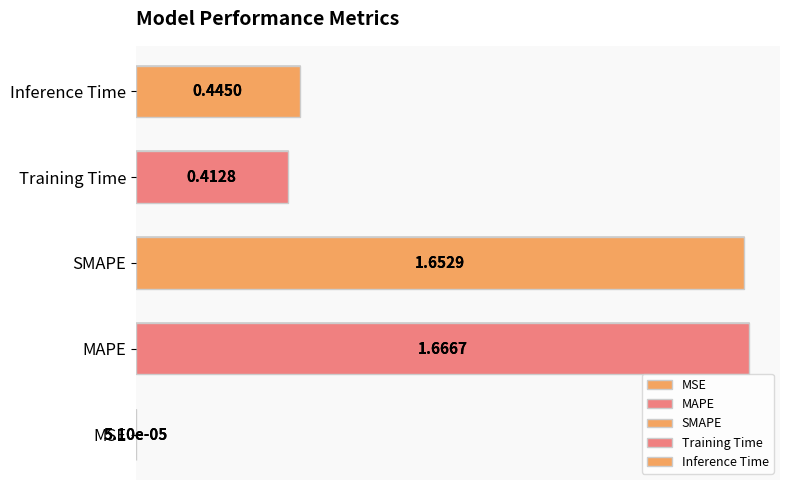

List the labels in order of value, largest first.

MAPE, SMAPE, Inference Time, Training Time, MSE